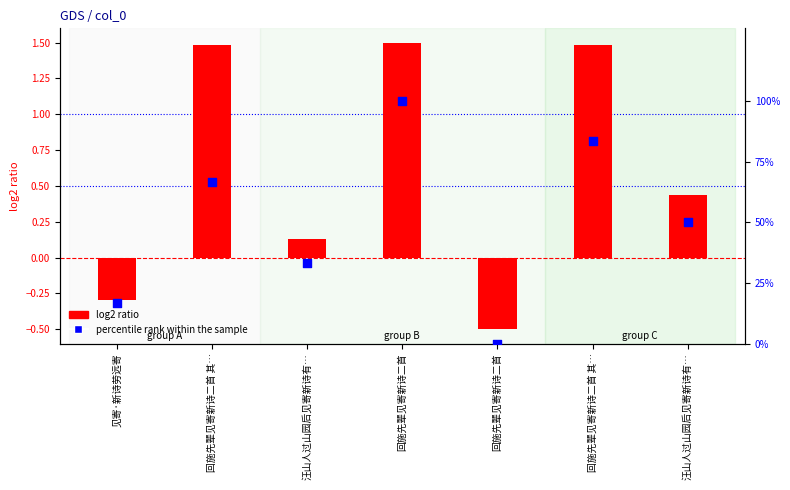

Which series has the largest Y range (max minus min)?

percentile rank within the sample